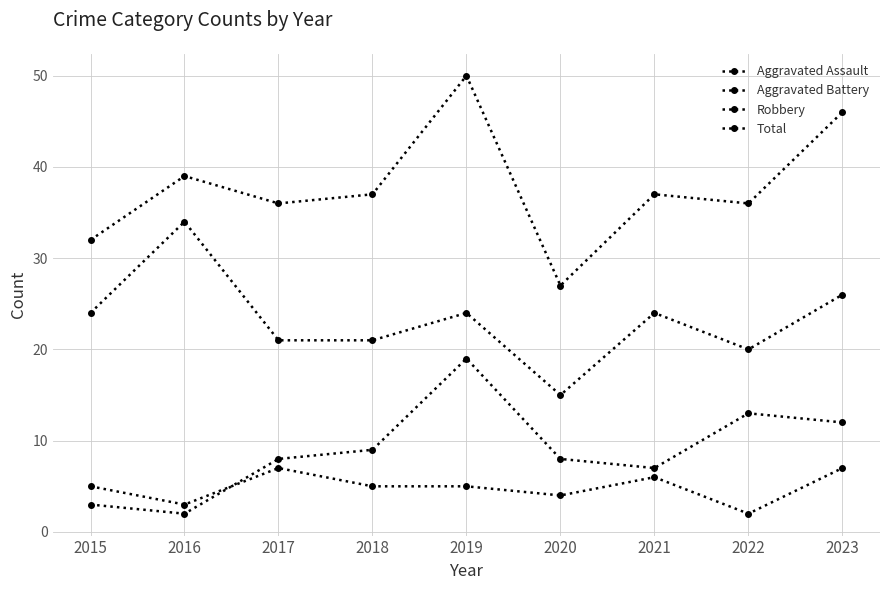

True or false: Robbery has more than 0 points higher than both neighbors.

True